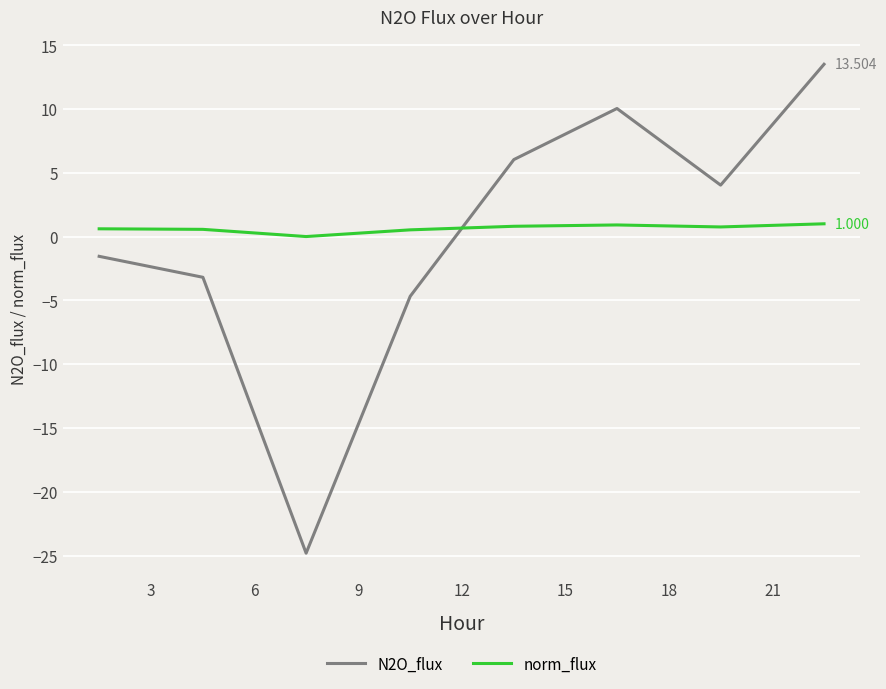

Does the chart have visible grid lines?

Yes